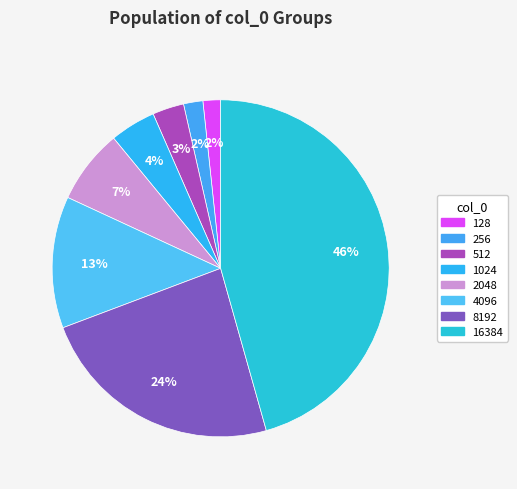

To the nearest percent, what is the combined percentage of 4096 and 16384?

58%